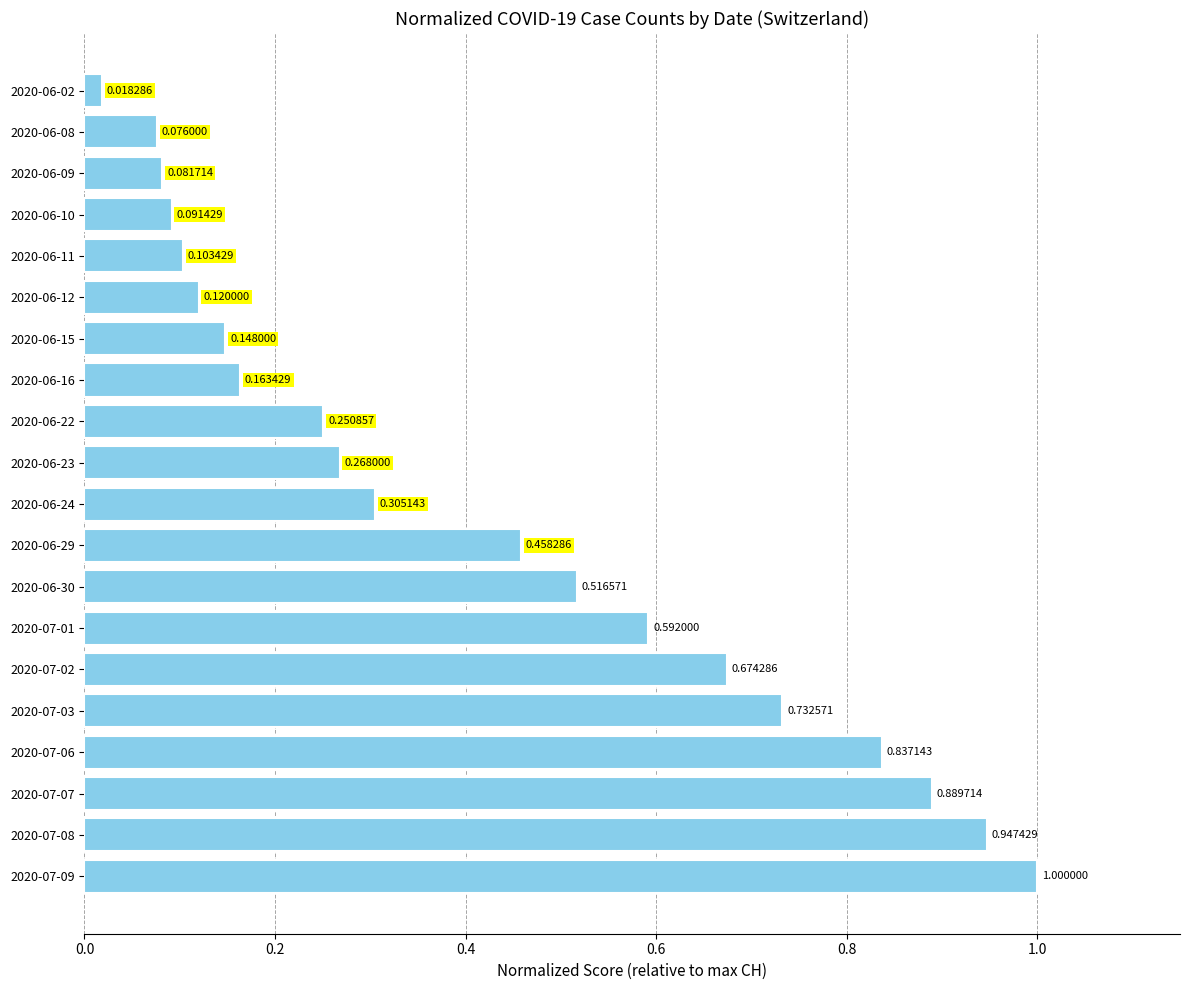

Are the bars horizontal?

Yes